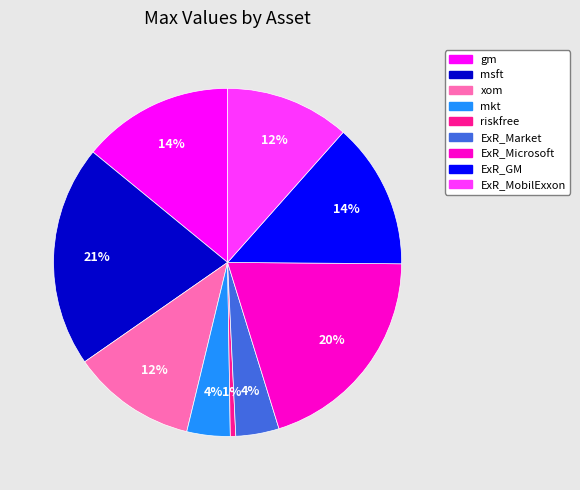

To the nearest percent, what is the average slice percentage?

11%